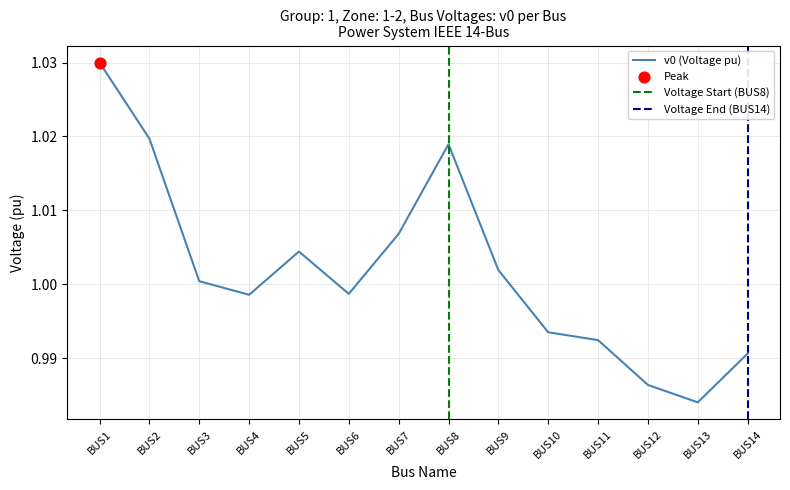

Between BUS7 and BUS14, which is larger?

BUS7